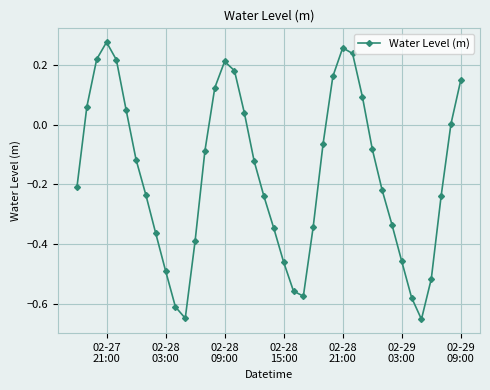

What is the sum of all values?

-6.7